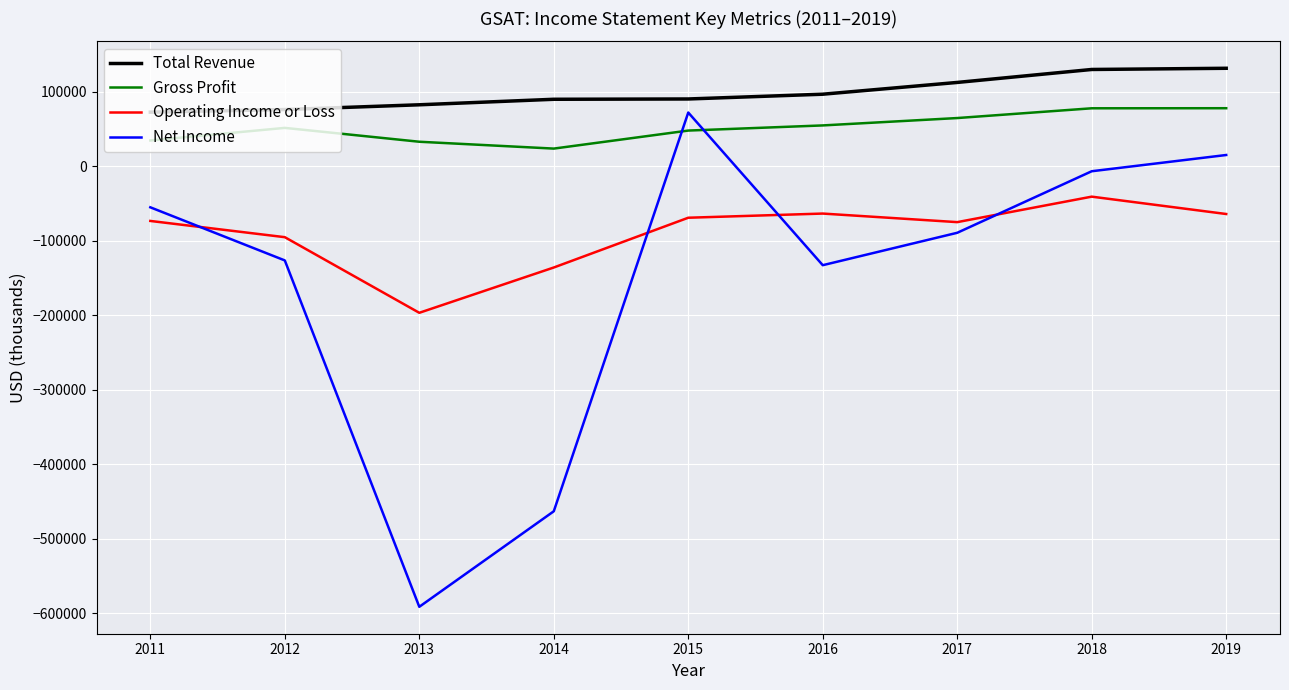

True or false: Operating Income or Loss and Total Revenue cross at least once.

False